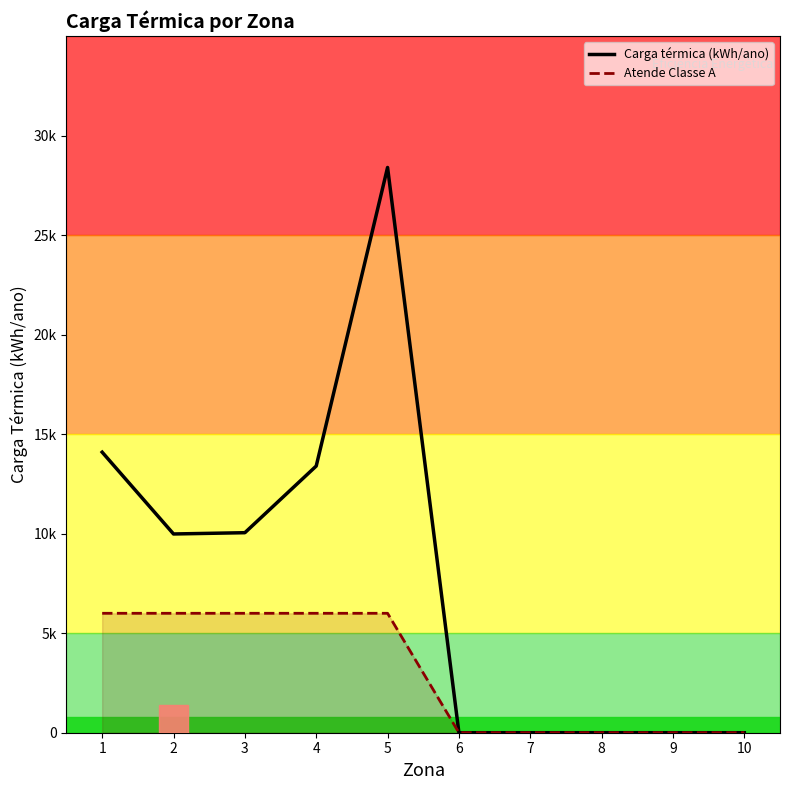

True or false: Atende Classe A and Carga térmica (kWh/ano) intersect in this chart.

False